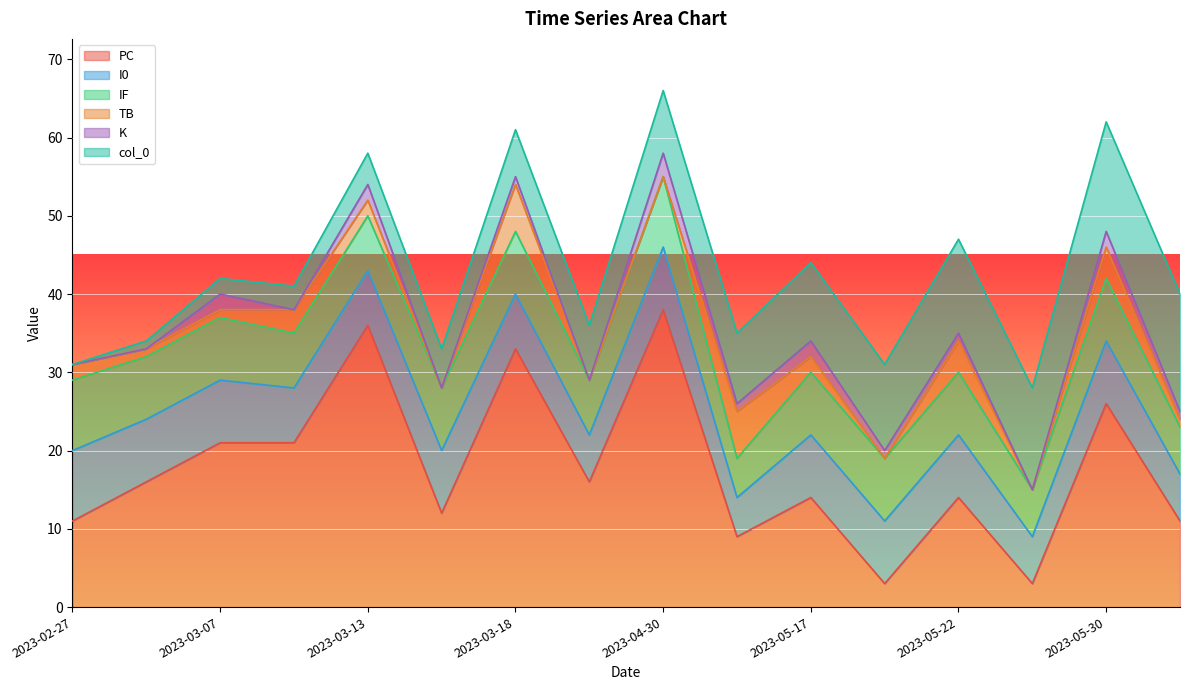

What is the total value across all series at 2023-05-24?

28